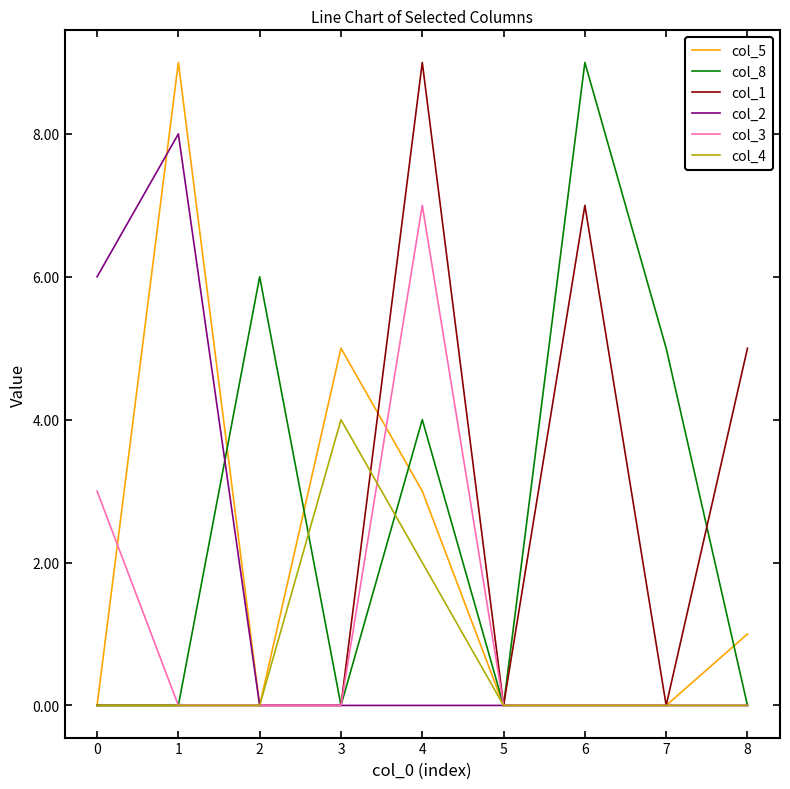

At which category is the sum across all series the highest?

4